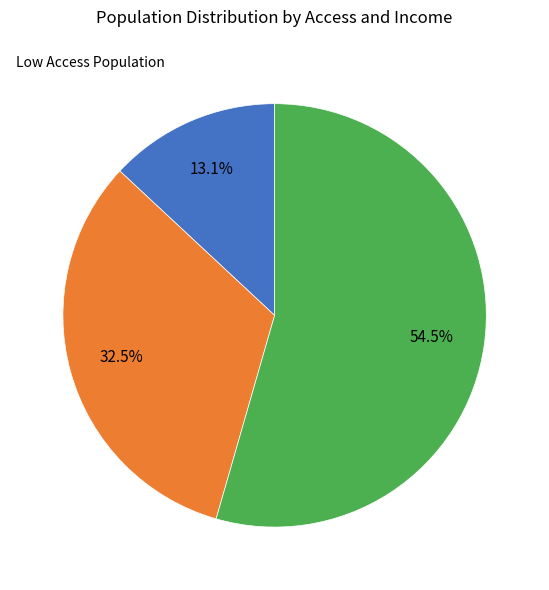

Is there any slice that represents more than half of the pie?

Yes